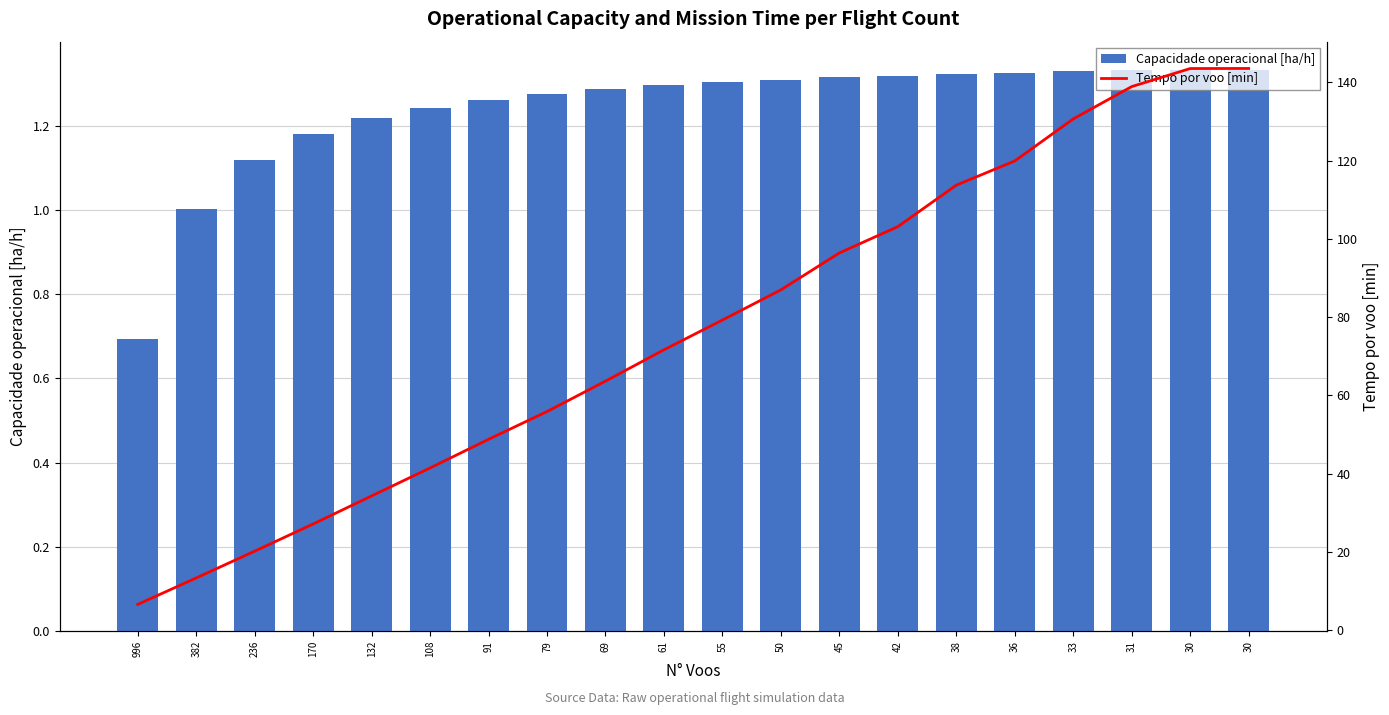

Which series has the largest range (max minus min)?

Tempo por voo [min]